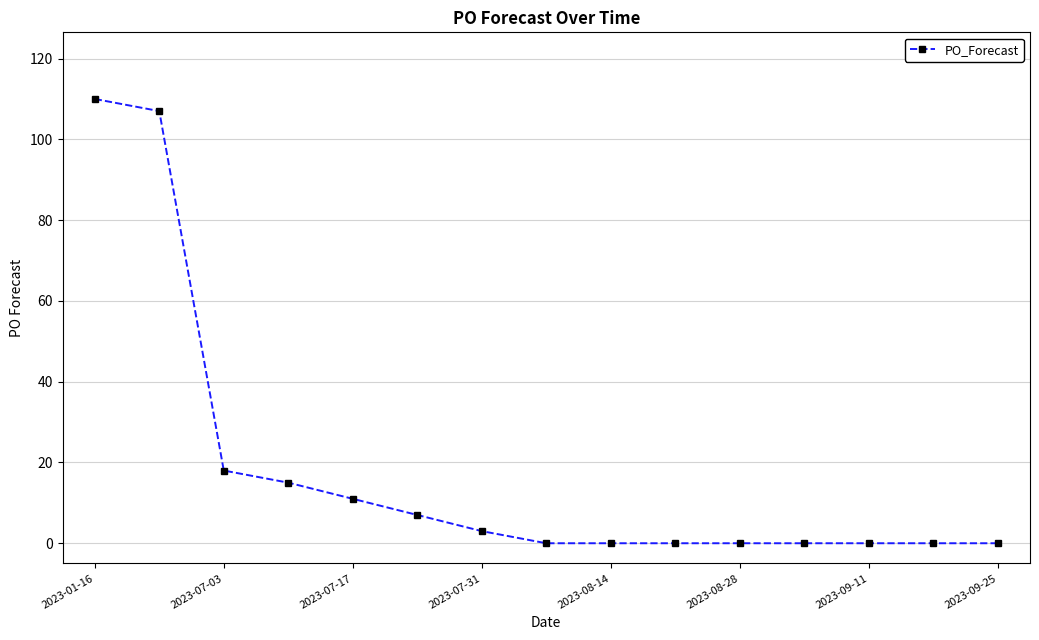

What is the sum of all values?

271